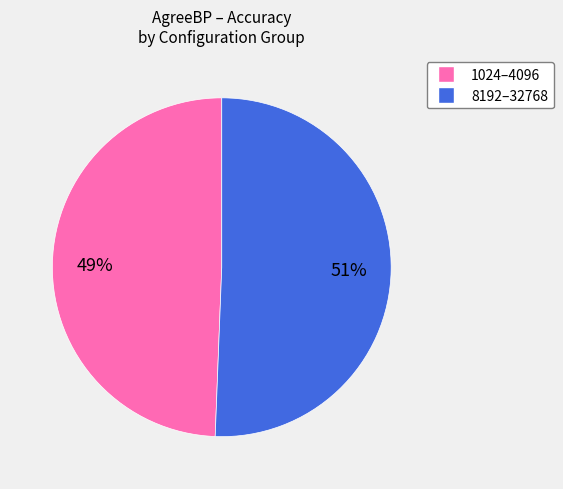

To the nearest percent, what is the average slice percentage?

50%